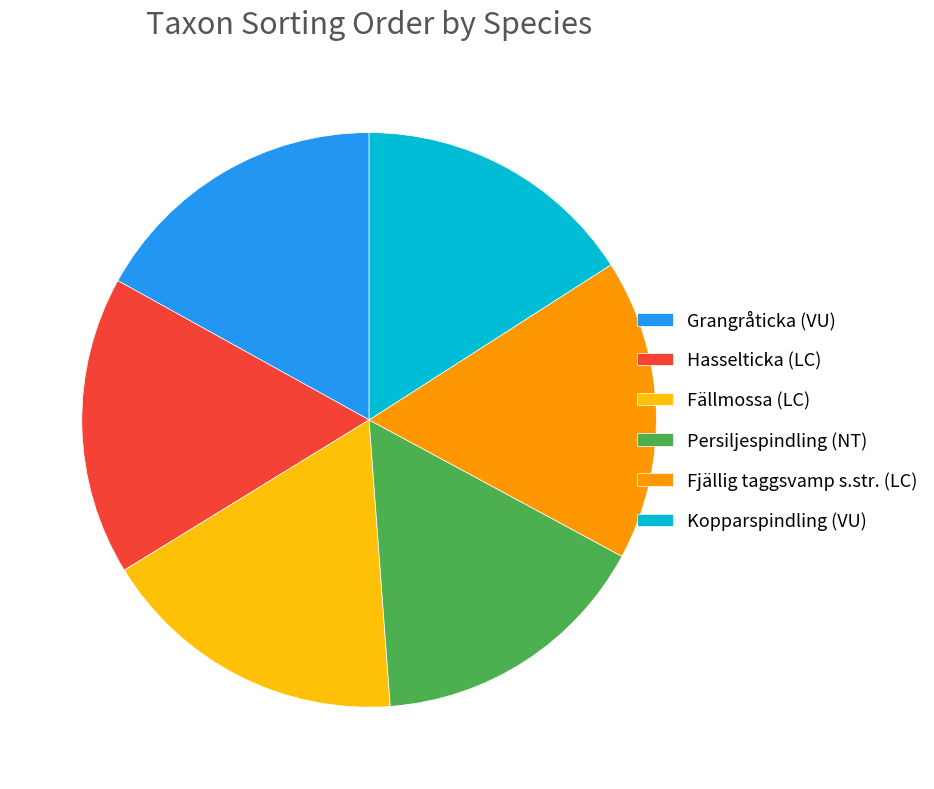

Does Persiljespindling (NT) account for over 50% of the chart?

No